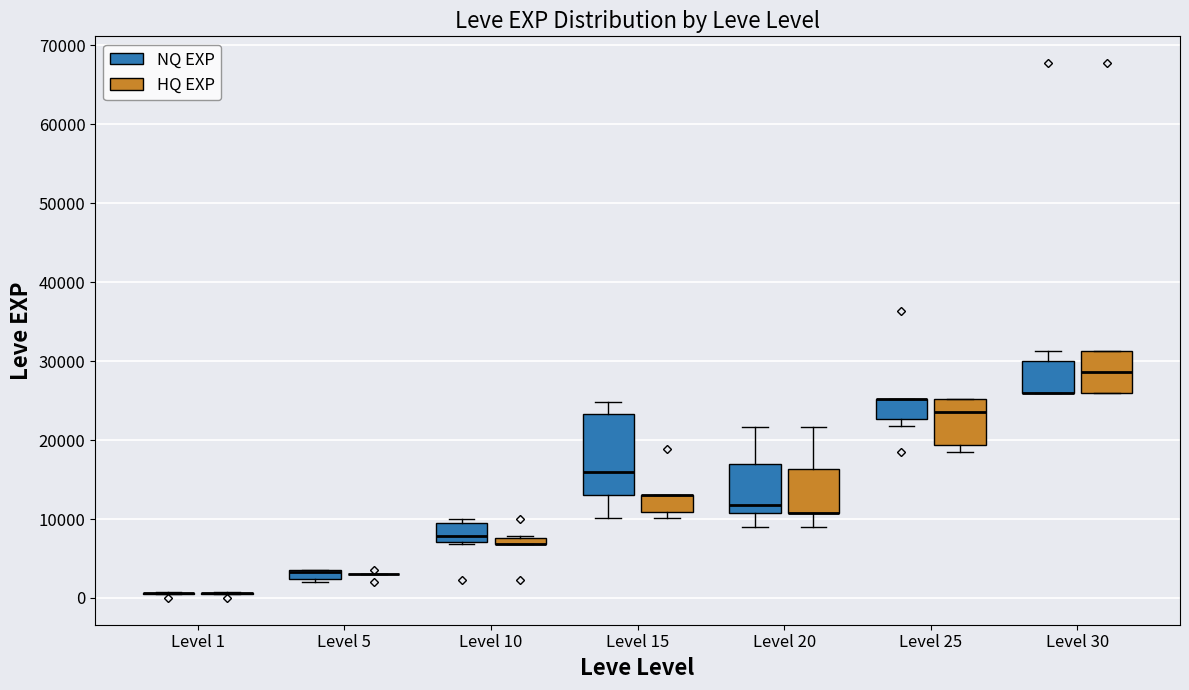

Where is the upper edge of the box for Level 5 (NQ EXP) on the y-axis? The values are not printed on the chart, so give them approximately, as read against the axis.

4000